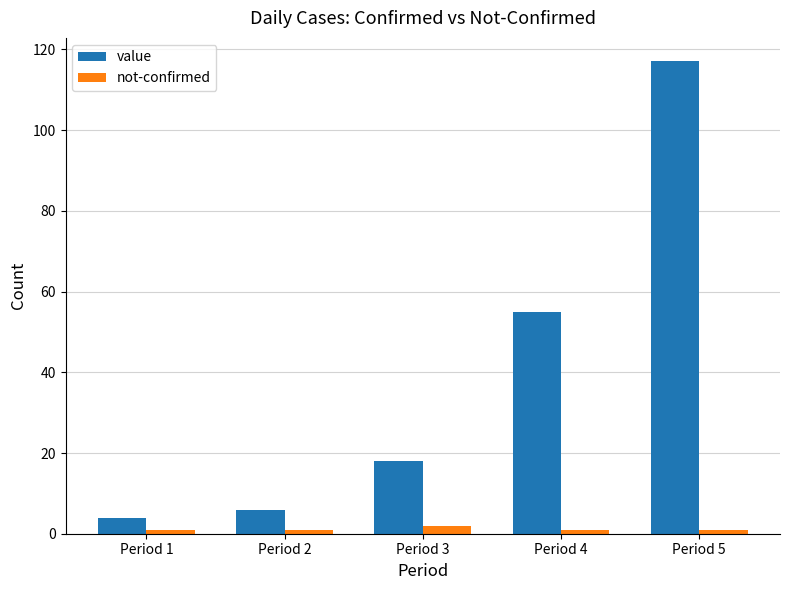

Does the chart contain any negative values?

No